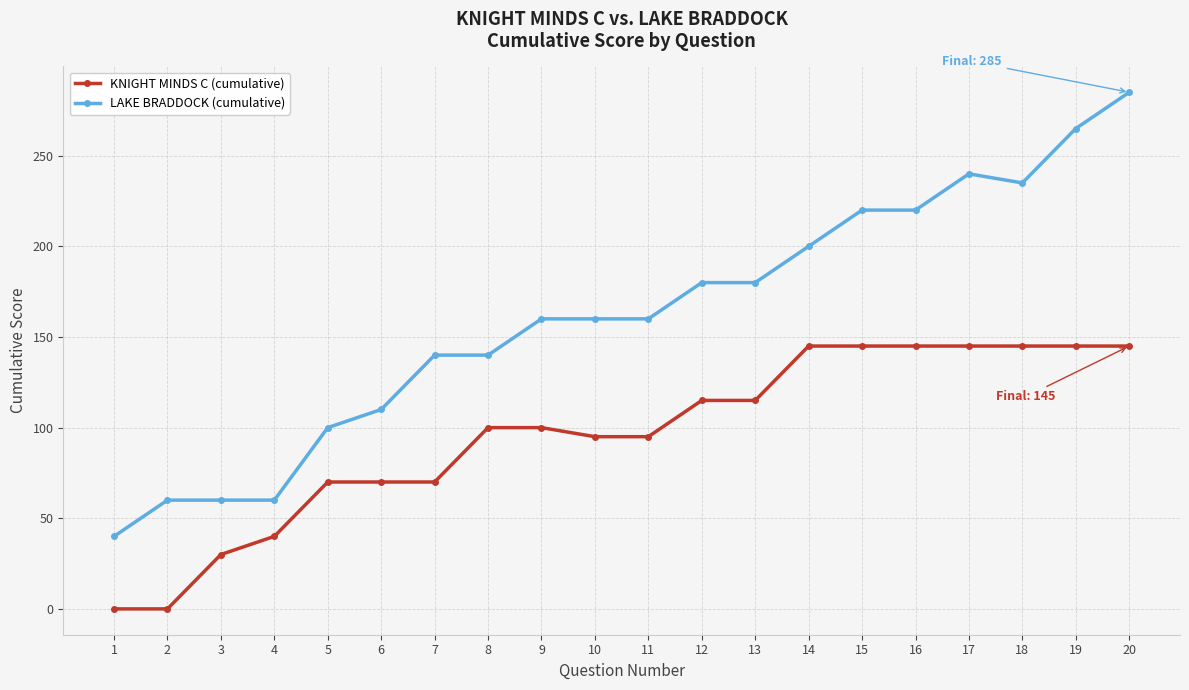

True or false: LAKE BRADDOCK (cumulative) and KNIGHT MINDS C (cumulative) cross at least once.

False